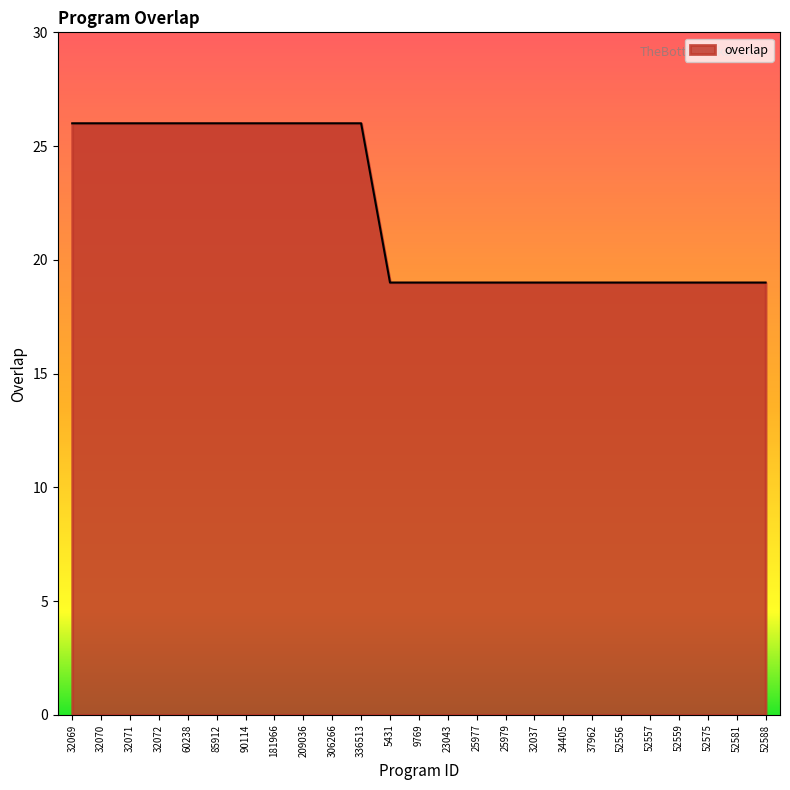

What is the minimum value shown in the chart?

19